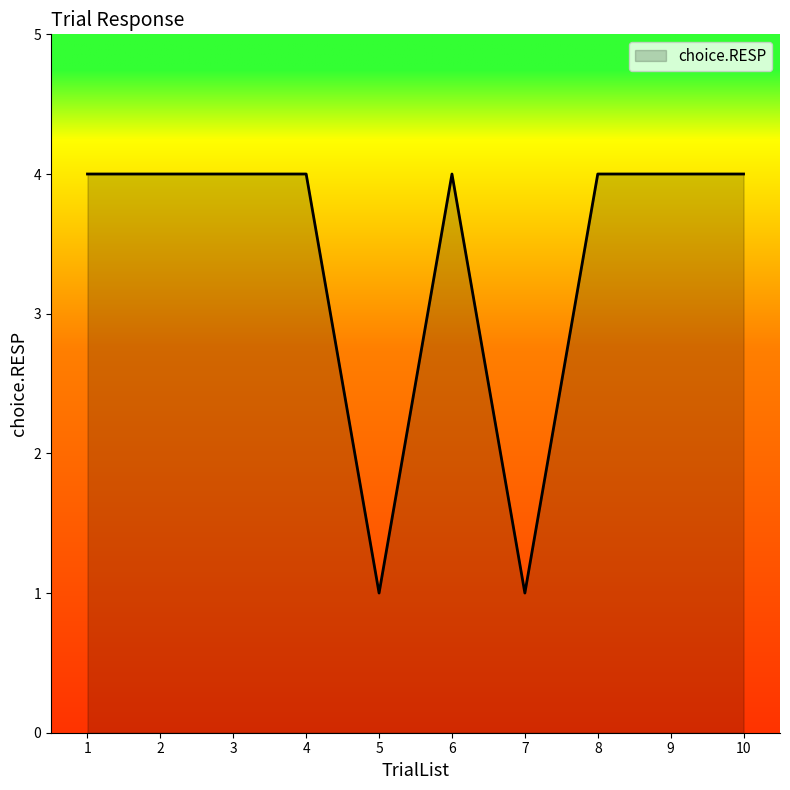

What value does the data have at 9?

4